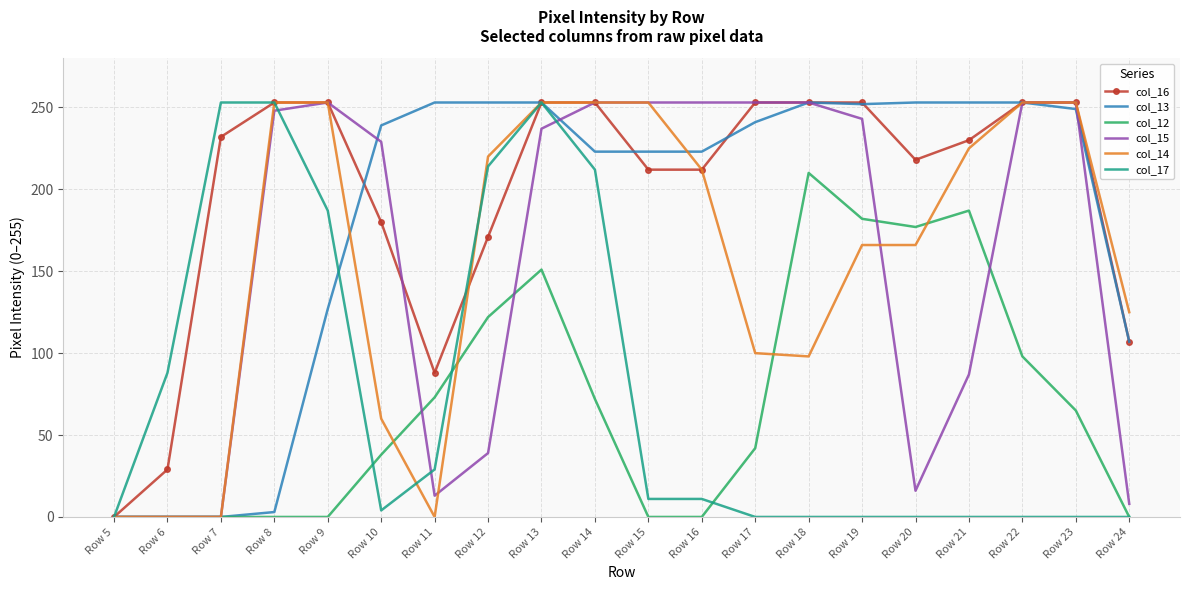

At which label is col_12 closest to 105?

Row 22